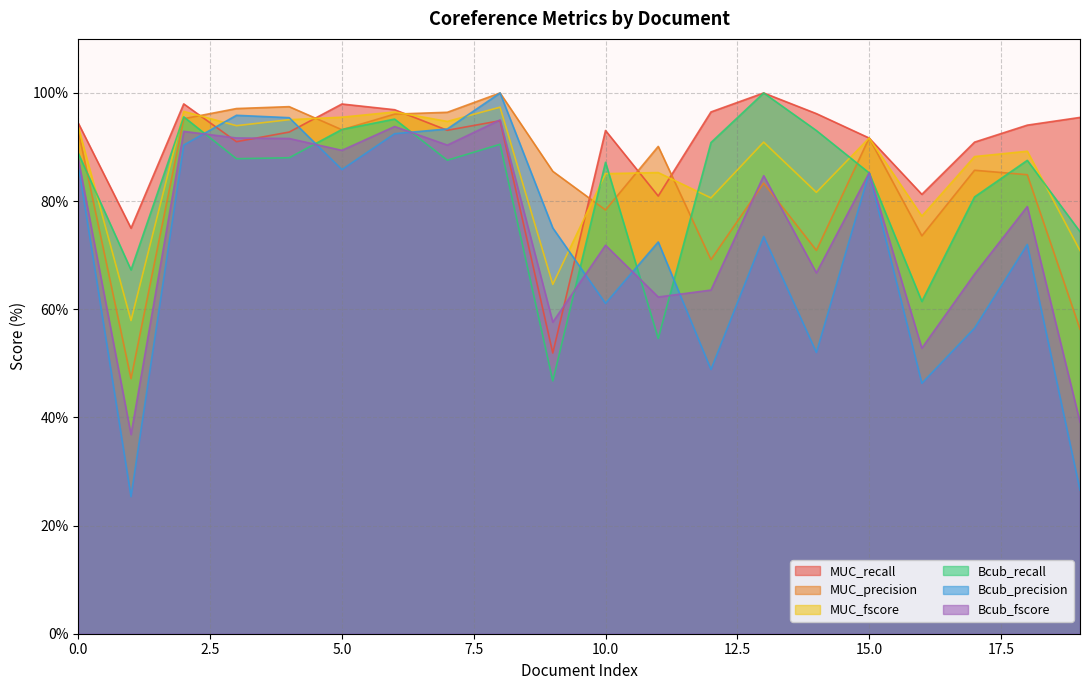

Is it true that MUC_precision equals 97.1 at 3?

True